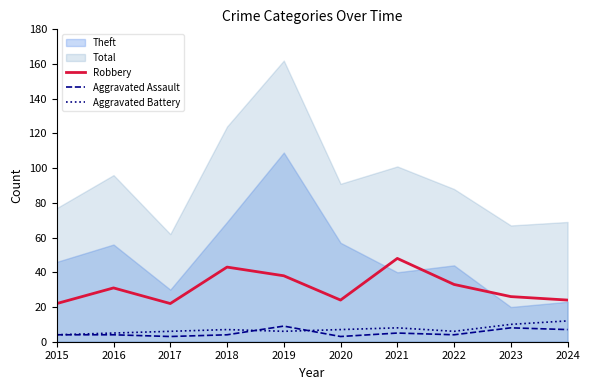

Reading right to left, what are all the values shown in this chart?

Robbery: 24	26	33	48	24	38	43	22	31	22
Aggravated Assault: 7	8	4	5	3	9	4	3	4	4
Aggravated Battery: 12	10	6	8	7	6	7	6	5	4